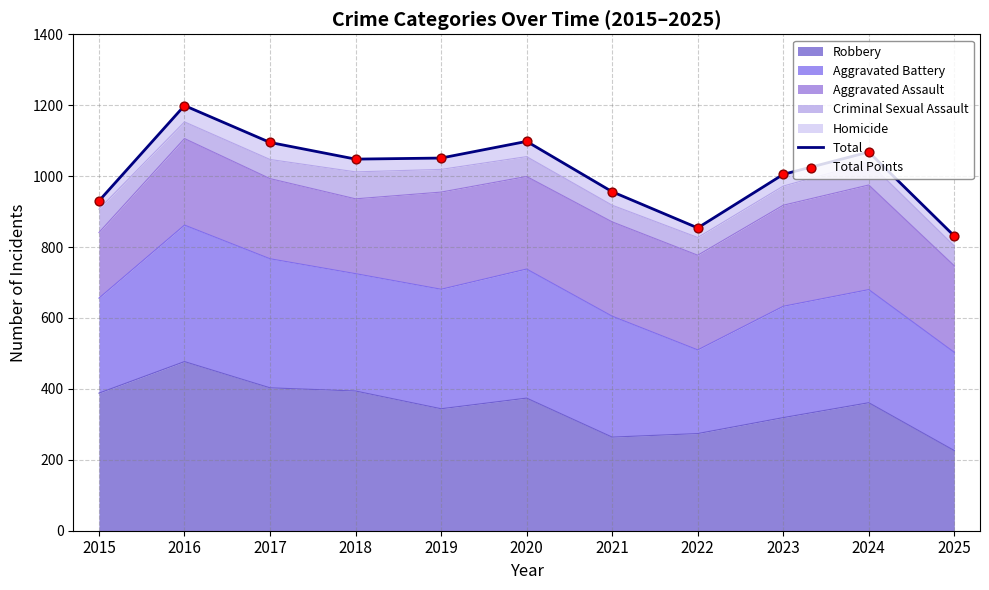

Is the value of Total Points at 2019 greater than the value of Total at 2025?

Yes